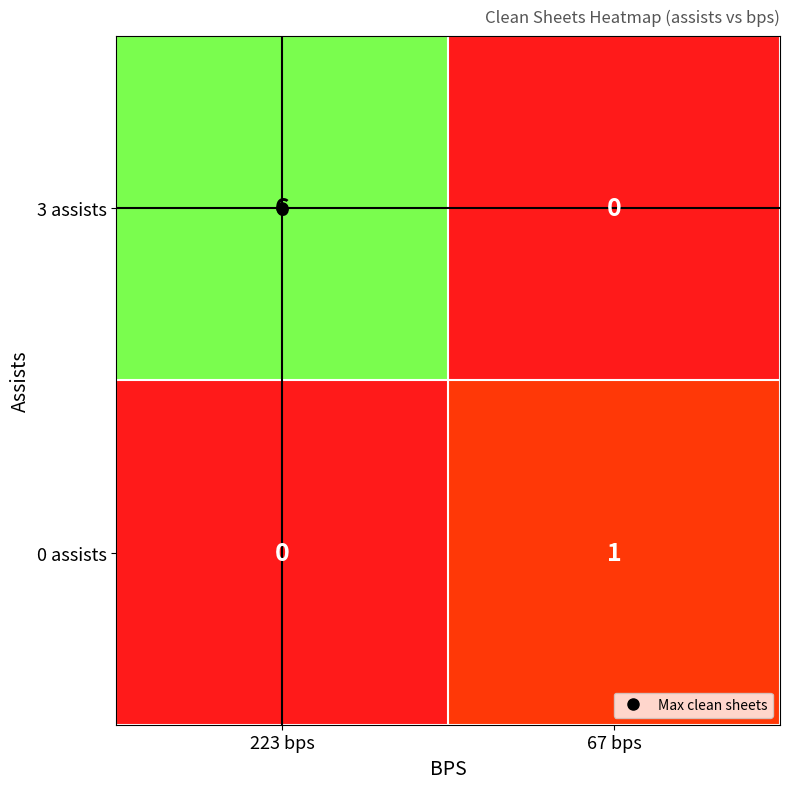

Which category has the lowest value in the 3 assists series?

67 bps